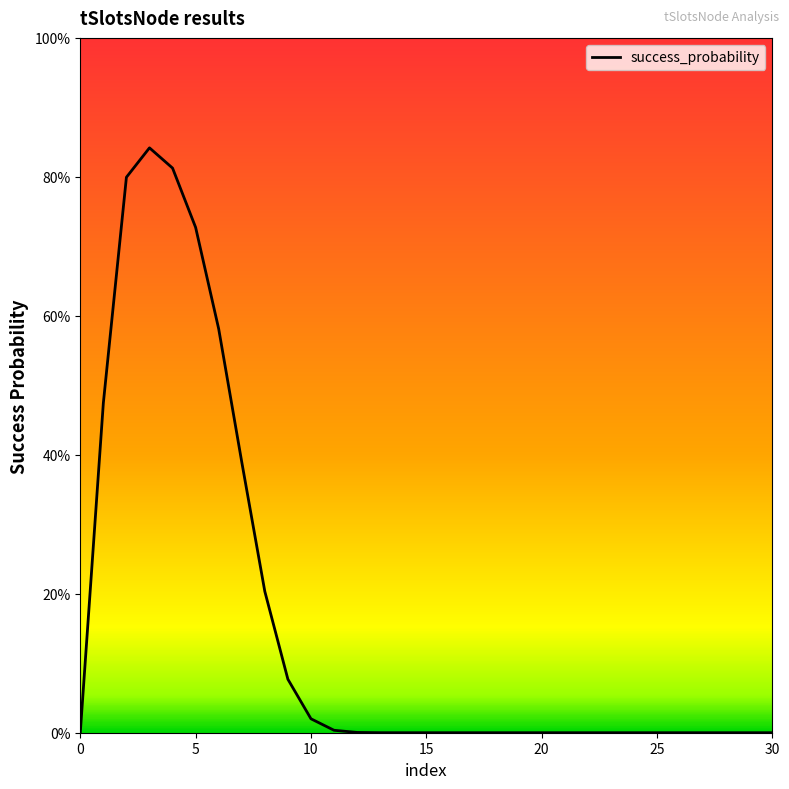

Does the chart display data point markers on the line(s)?

No